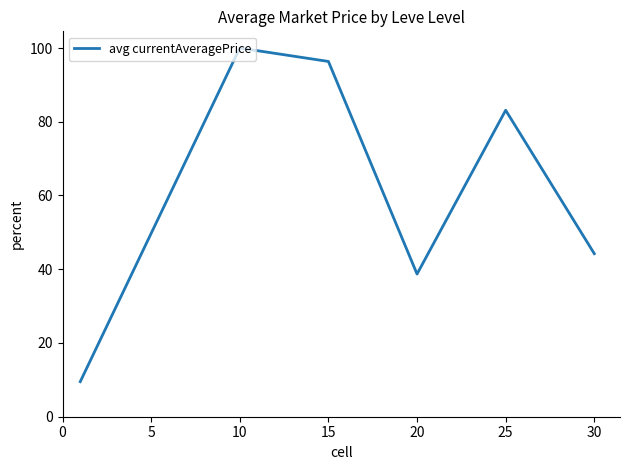

Is this an area chart (filled region under the line)?

No